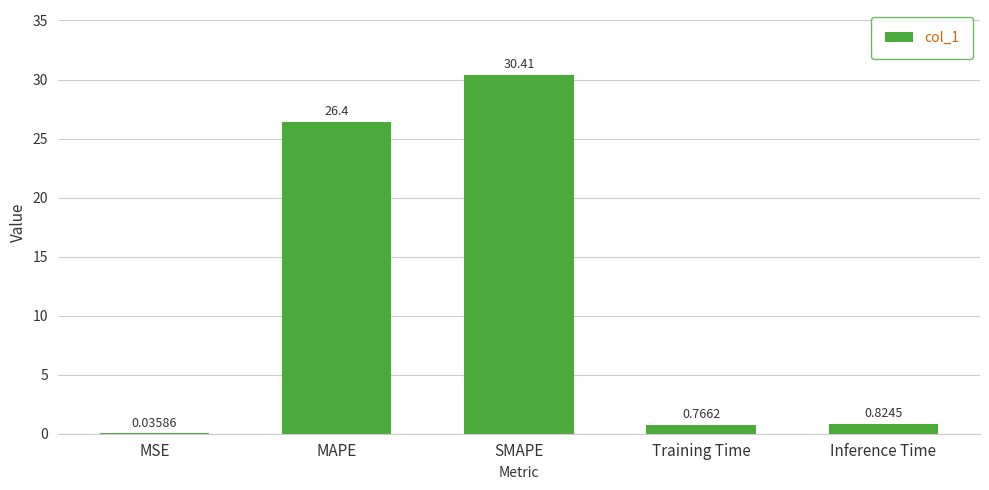

What is the sum of the values at Inference Time and SMAPE?

31.2